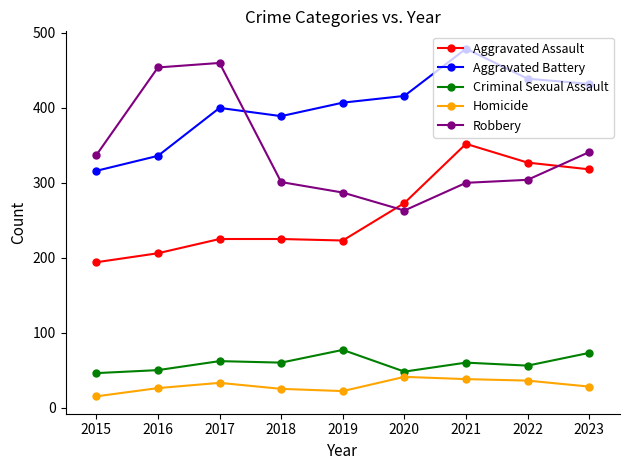

At which category does Aggravated Battery reach its first local valley?

2018